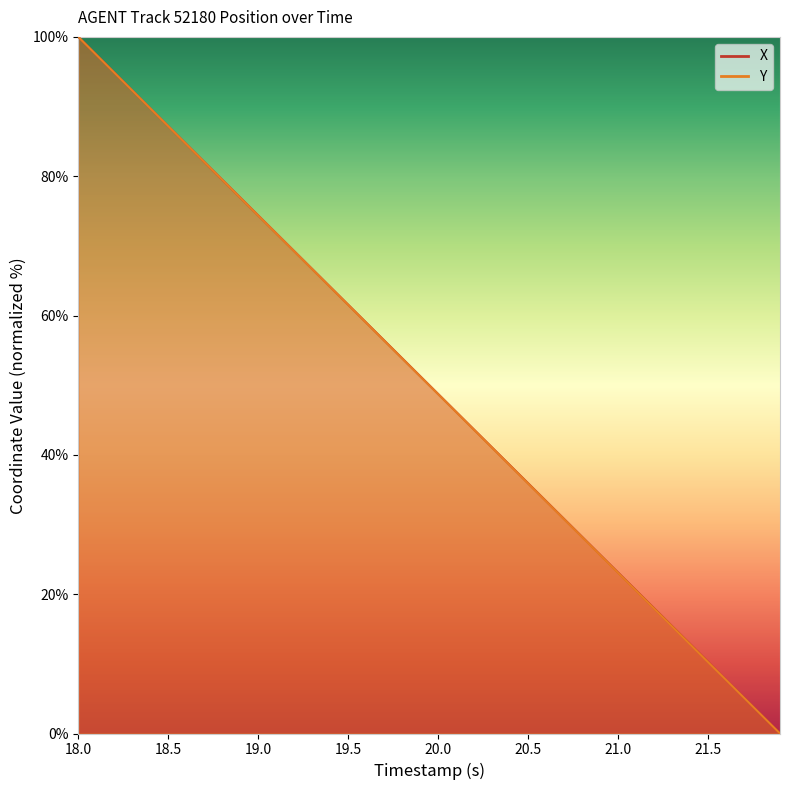

After their last crossing, which series has the higher values: Y or X?

X